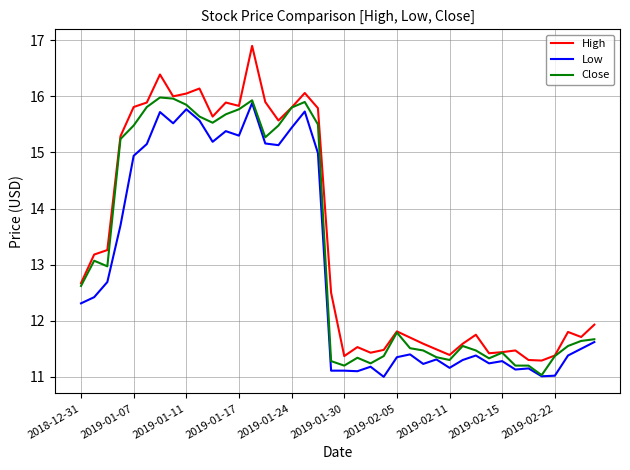

What is the maximum value for Low?

15.9